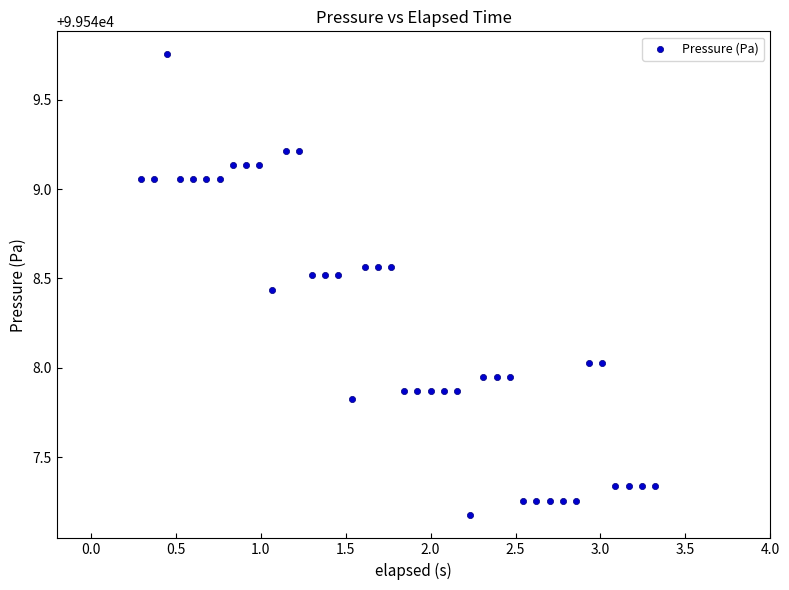

What is the range of X values (max minus min)?

3.0